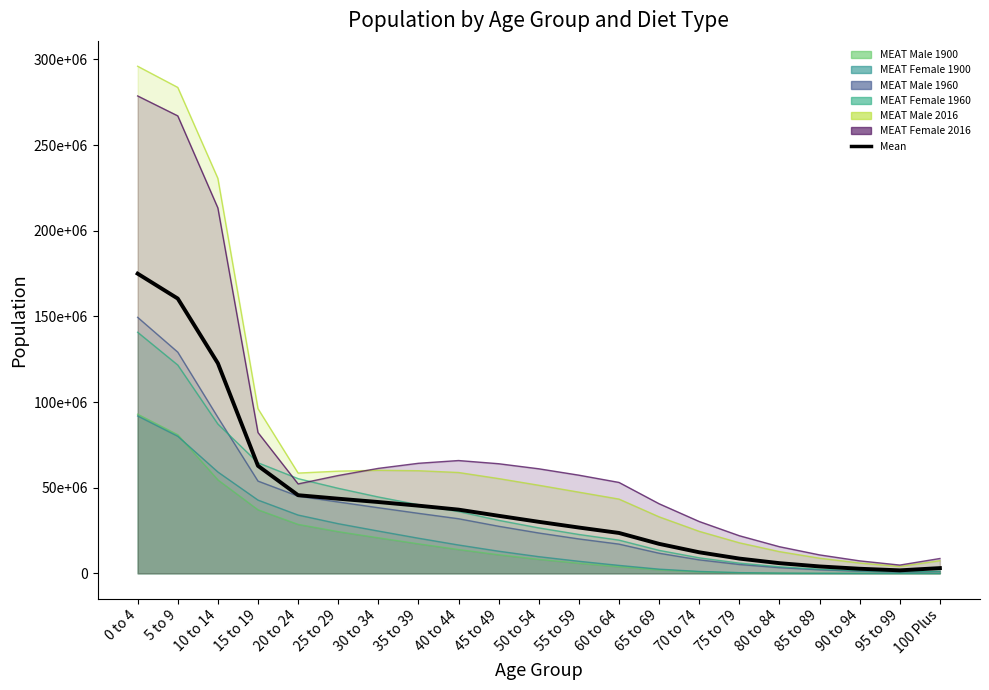

True or false: the data has more than 2 interior local peaks.

False